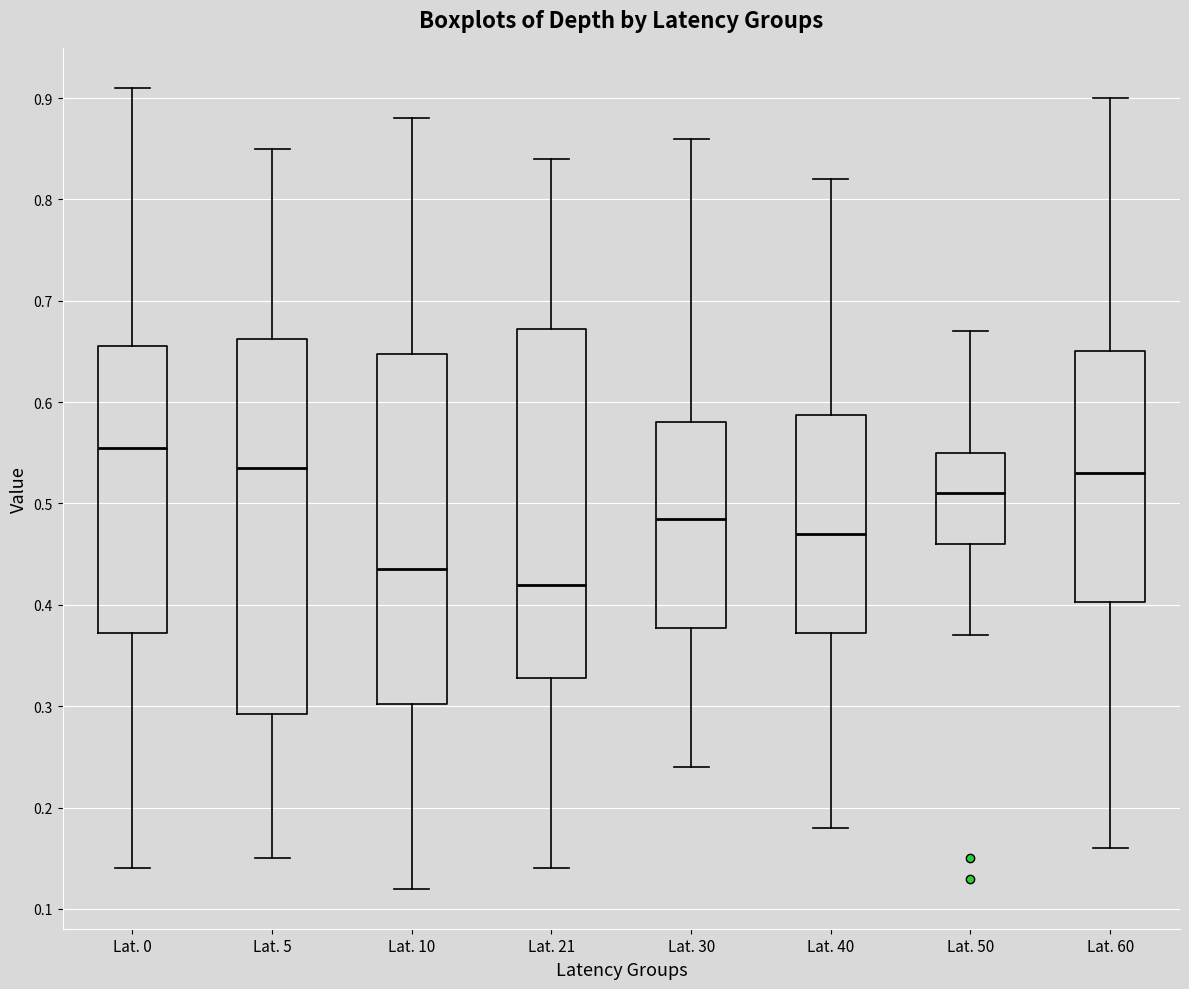

Which box is the tallest, from its lower edge to its upper edge?

Lat. 5